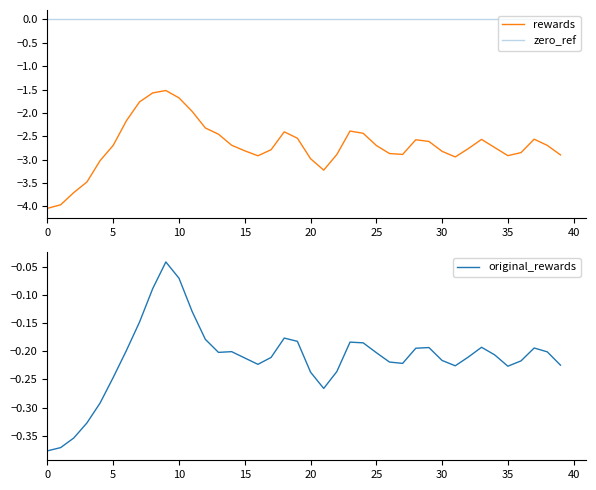

In rewards, how many points are higher than both neighbors (excluding endpoints)?

6